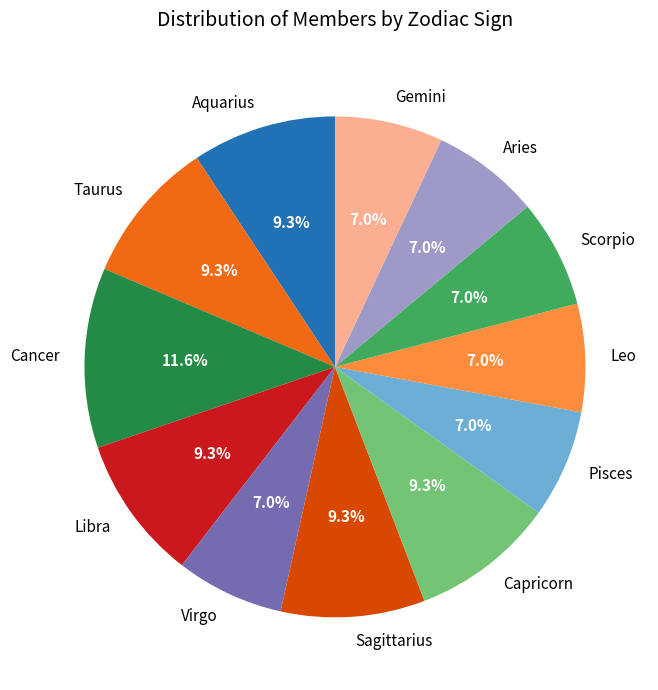

To the nearest percent, what portion does Scorpio represent?

7%